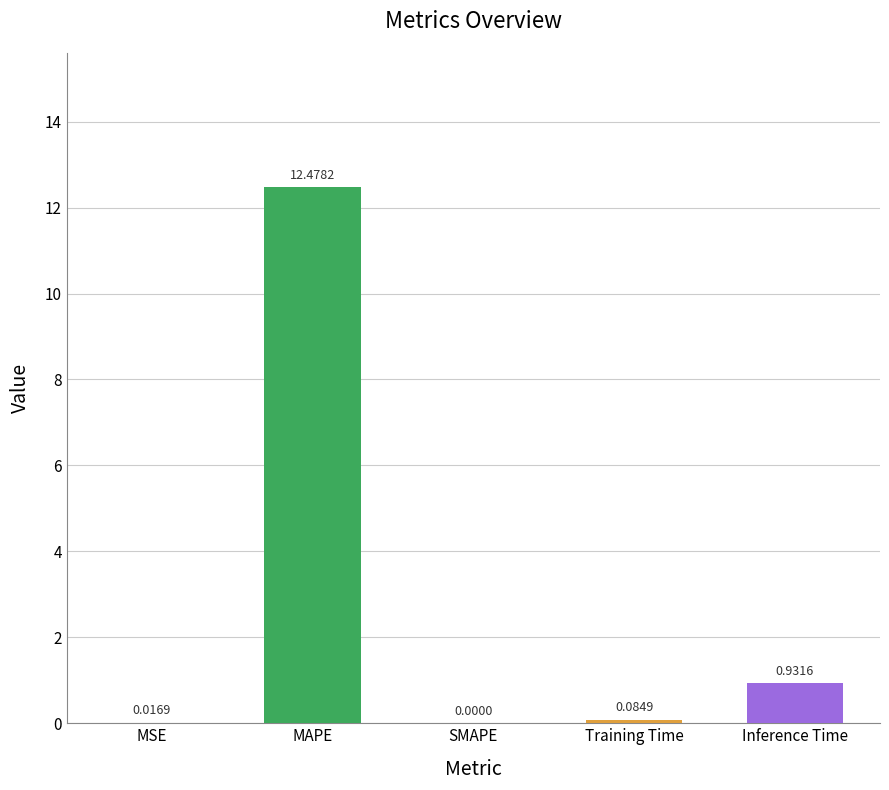

What is the greatest value displayed?

12.5